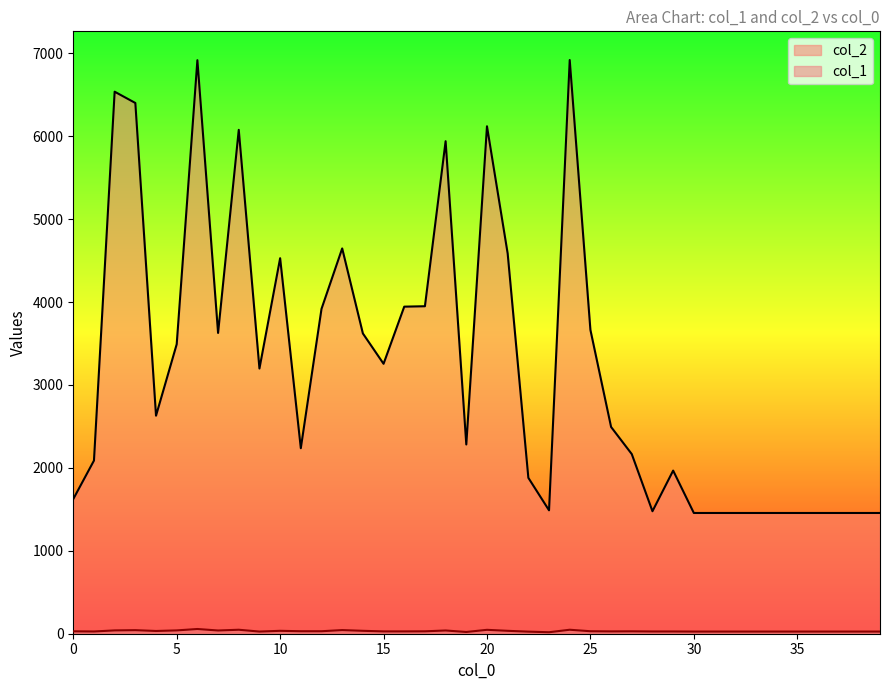

What is the approximate value of col_1 at 0, to the nearest 10?

30